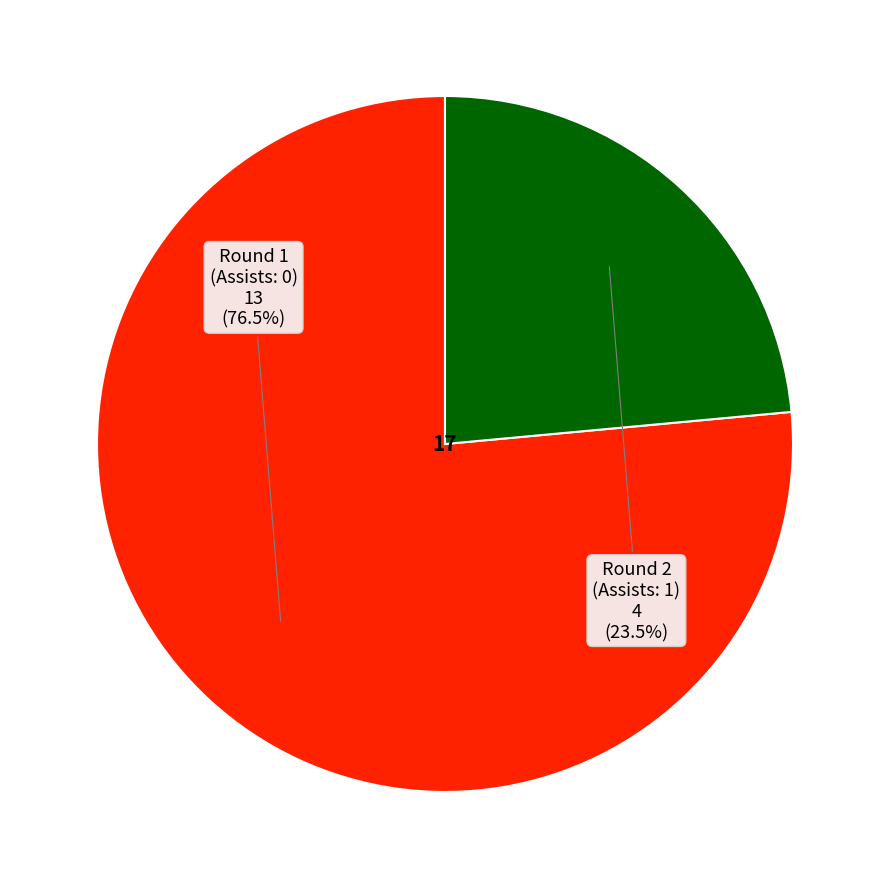

To the nearest percent, what is the difference between the largest and smallest slice percentages?

53%